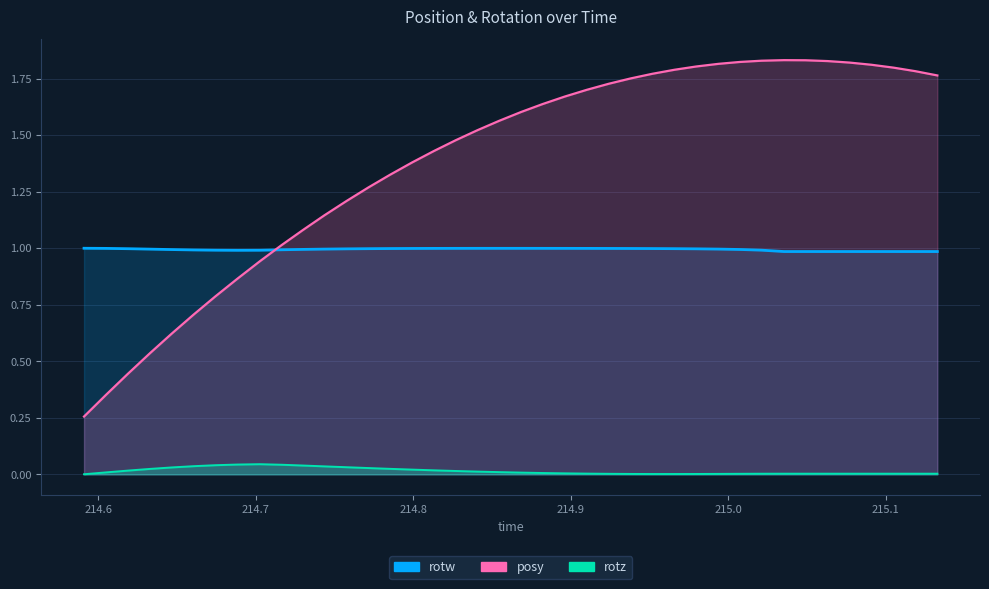

What is the maximum value shown in the chart?

1.8